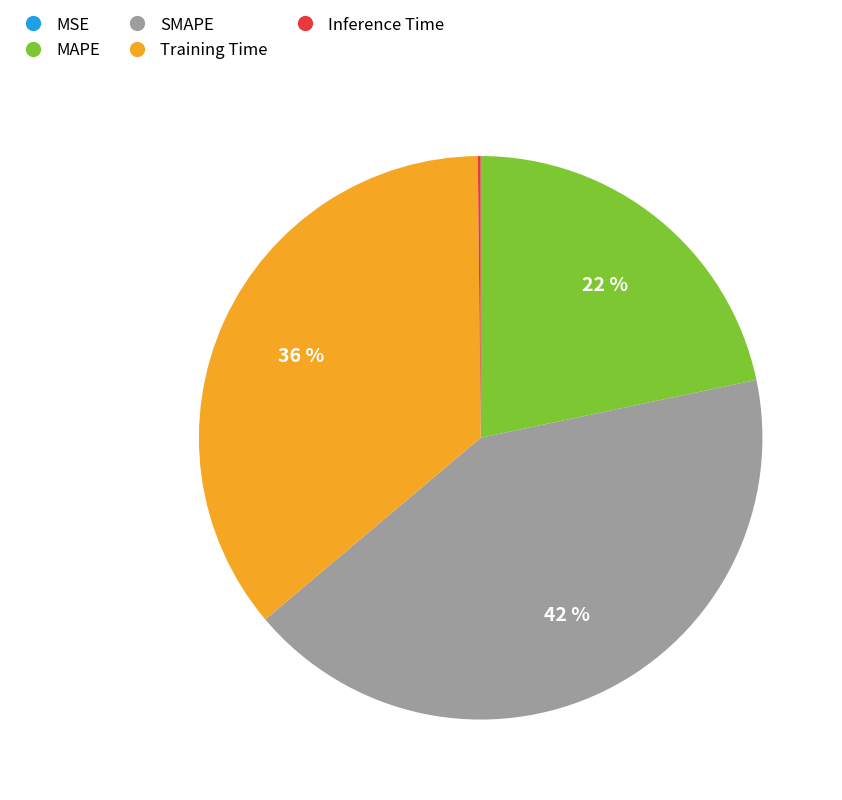

Which slice is the largest?

SMAPE